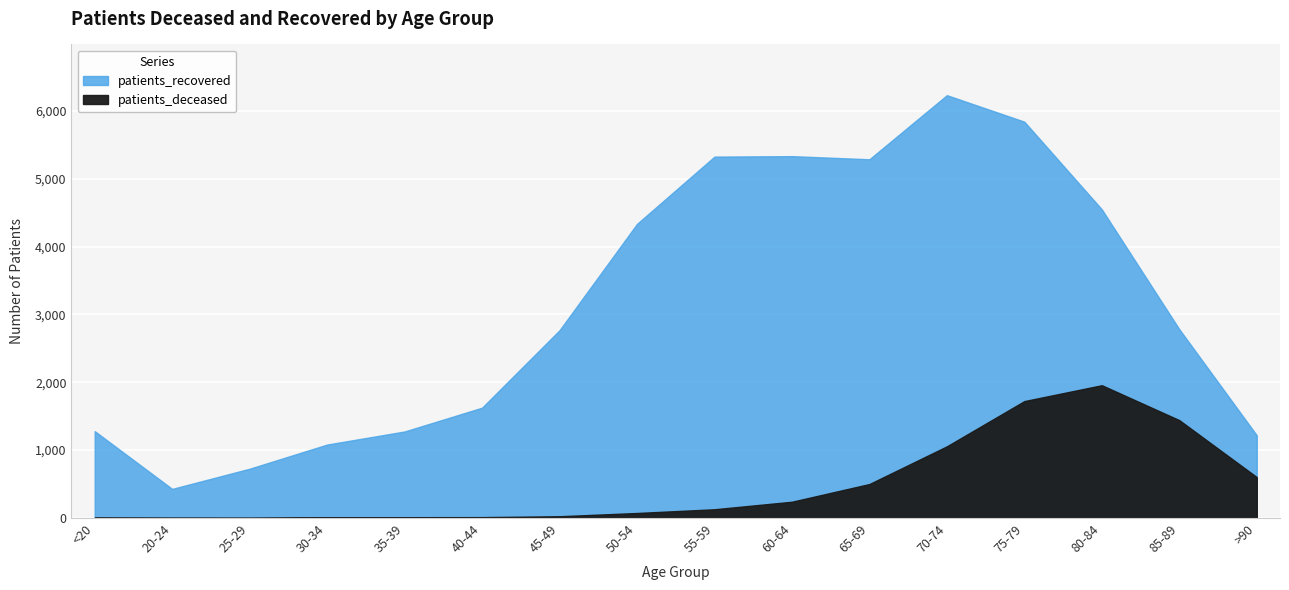

How many values in the patients_deceased series exceed 128?

7